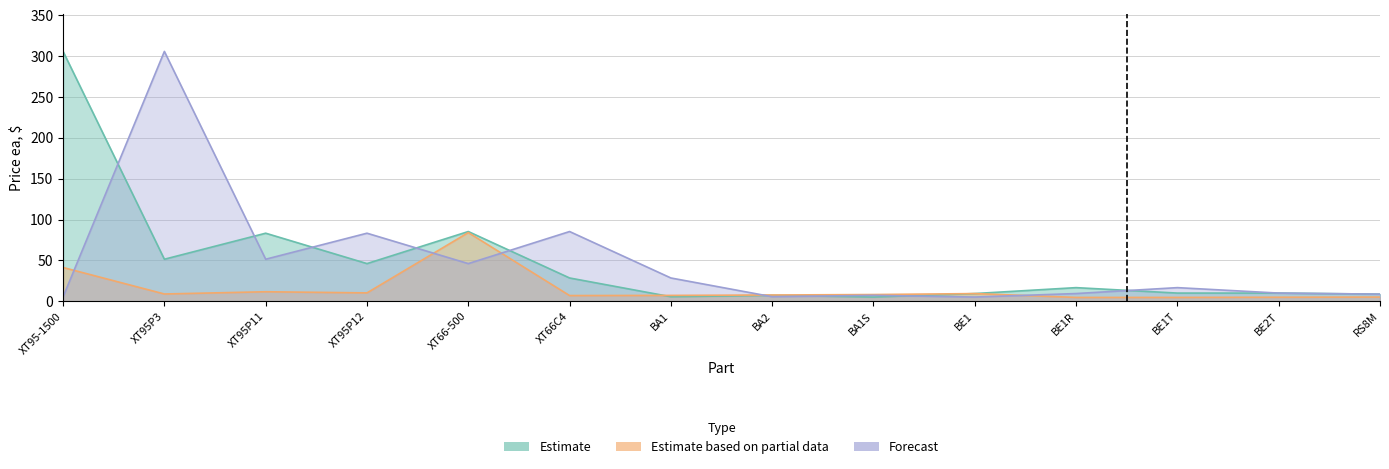

Which series has the largest total across all categories?

Estimate